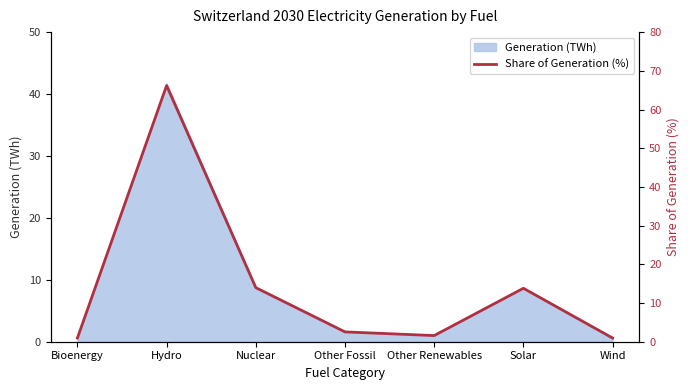

What is the label of the 2nd point from the right?

Solar